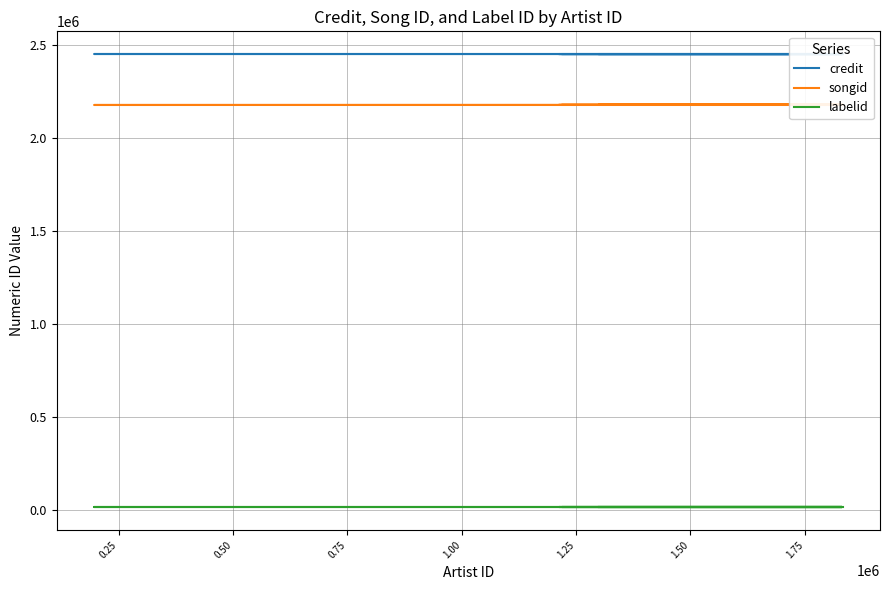

What is the minimum value shown in the chart?

16092